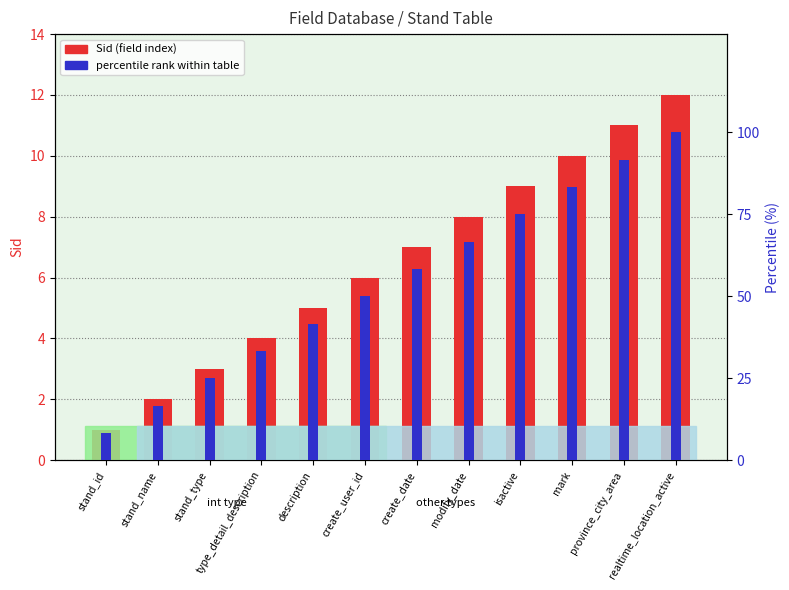

Does the chart contain stacked bars?

No